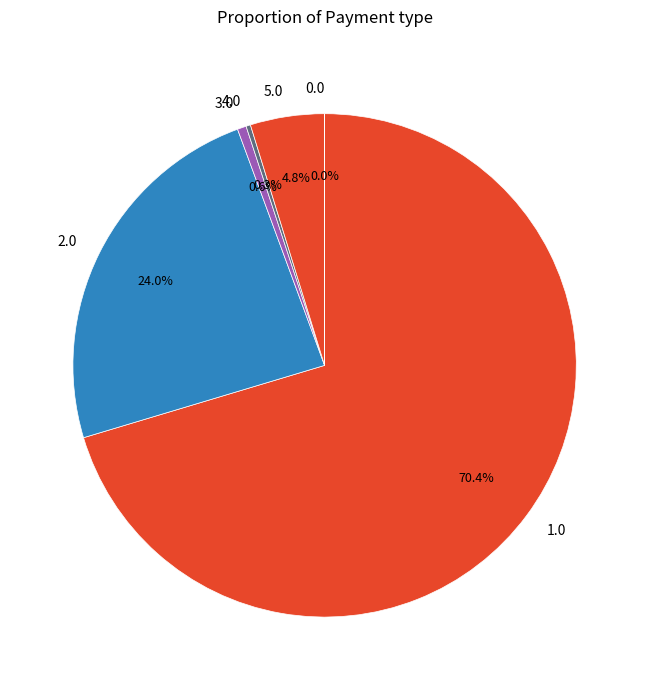

Which slice is the largest?

1.0